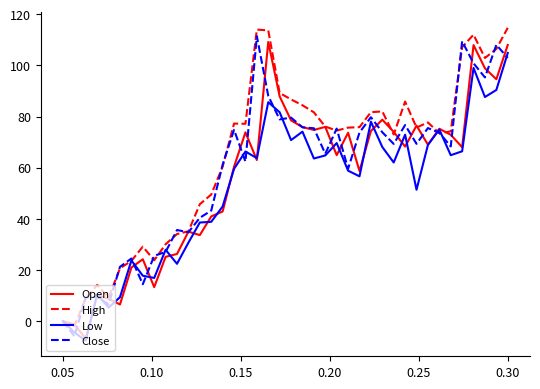

What is the smallest value displayed?

-7.6